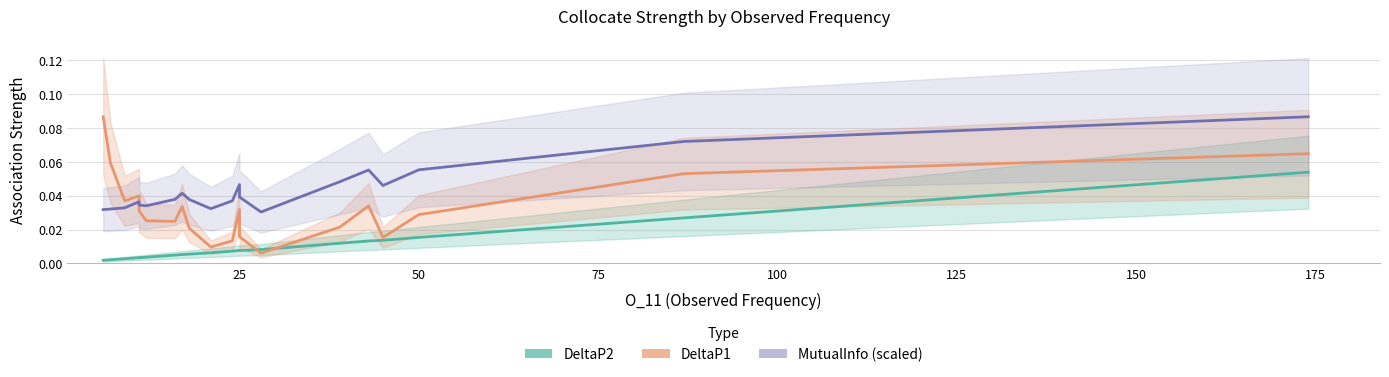

True or false: DeltaP2 and MutualInfo (scaled) cross at least once.

False